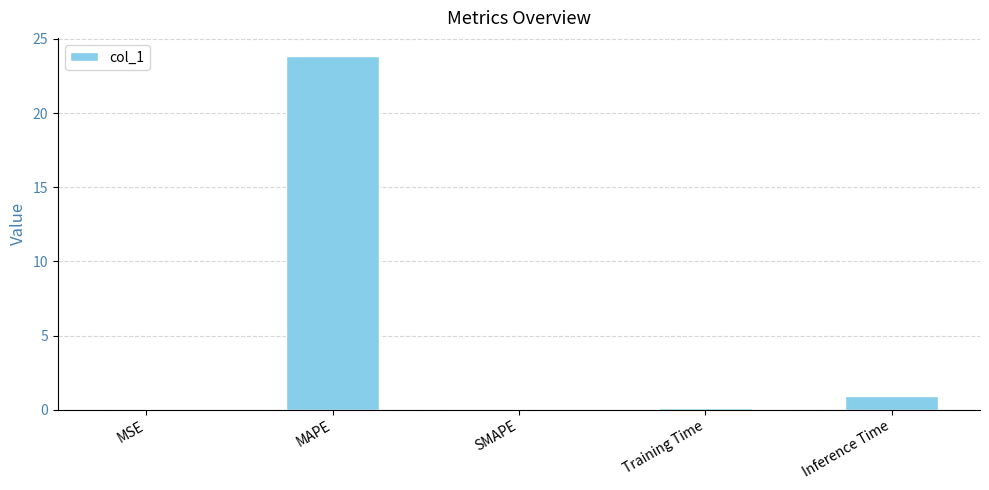

Between Inference Time and Training Time, which is larger?

Inference Time